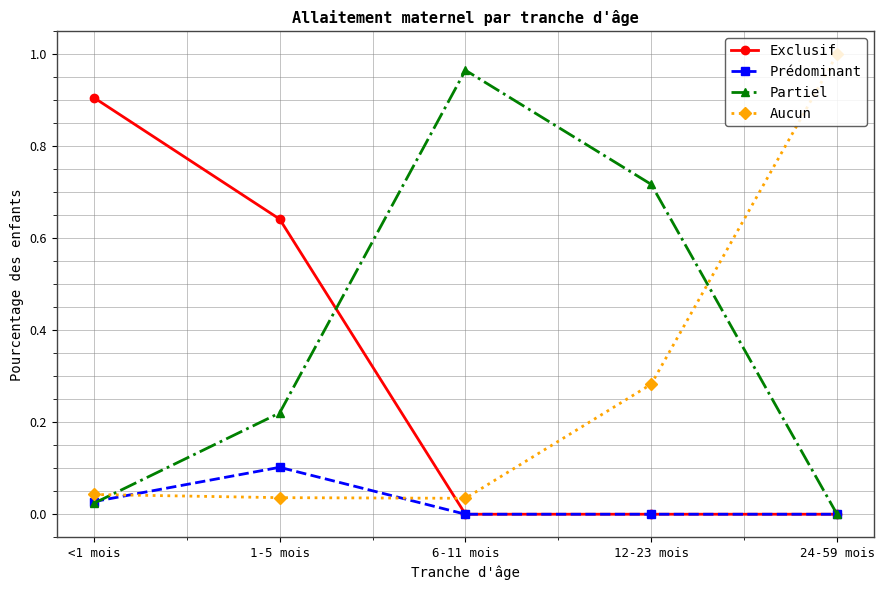

What is the label of the 4th point from the right?

1-5 mois